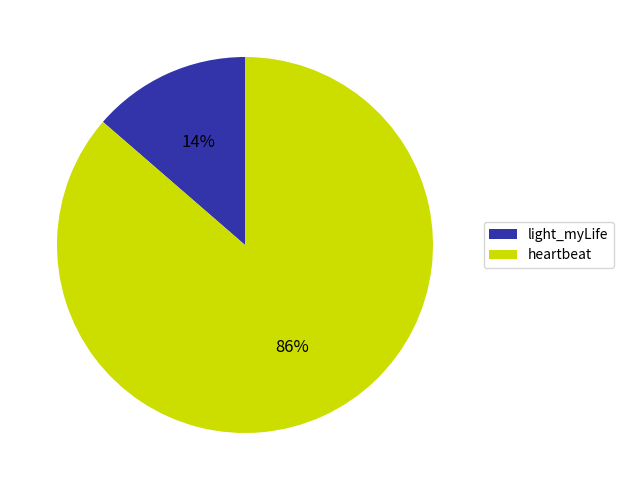

Which has a higher value, heartbeat or light_myLife?

heartbeat